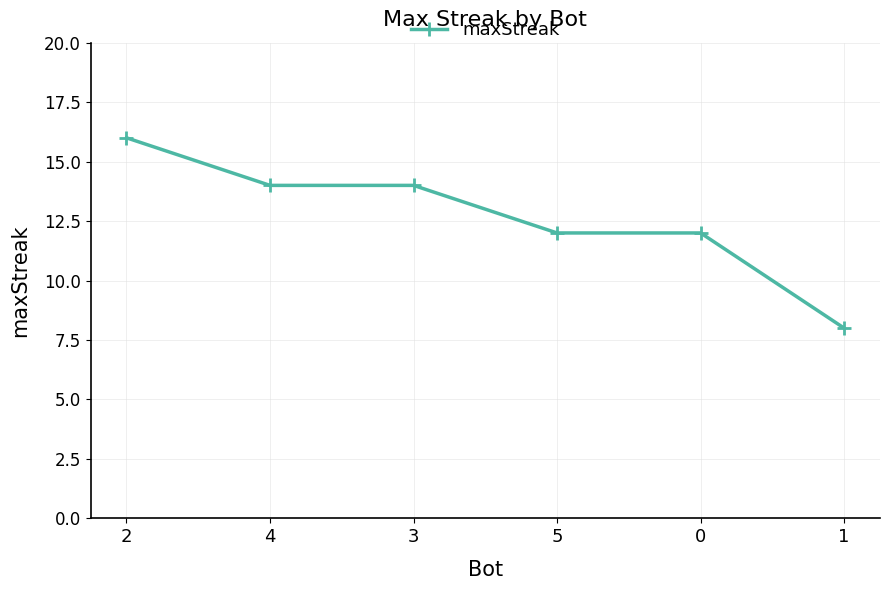

What is the difference between the maximum and minimum values?

8